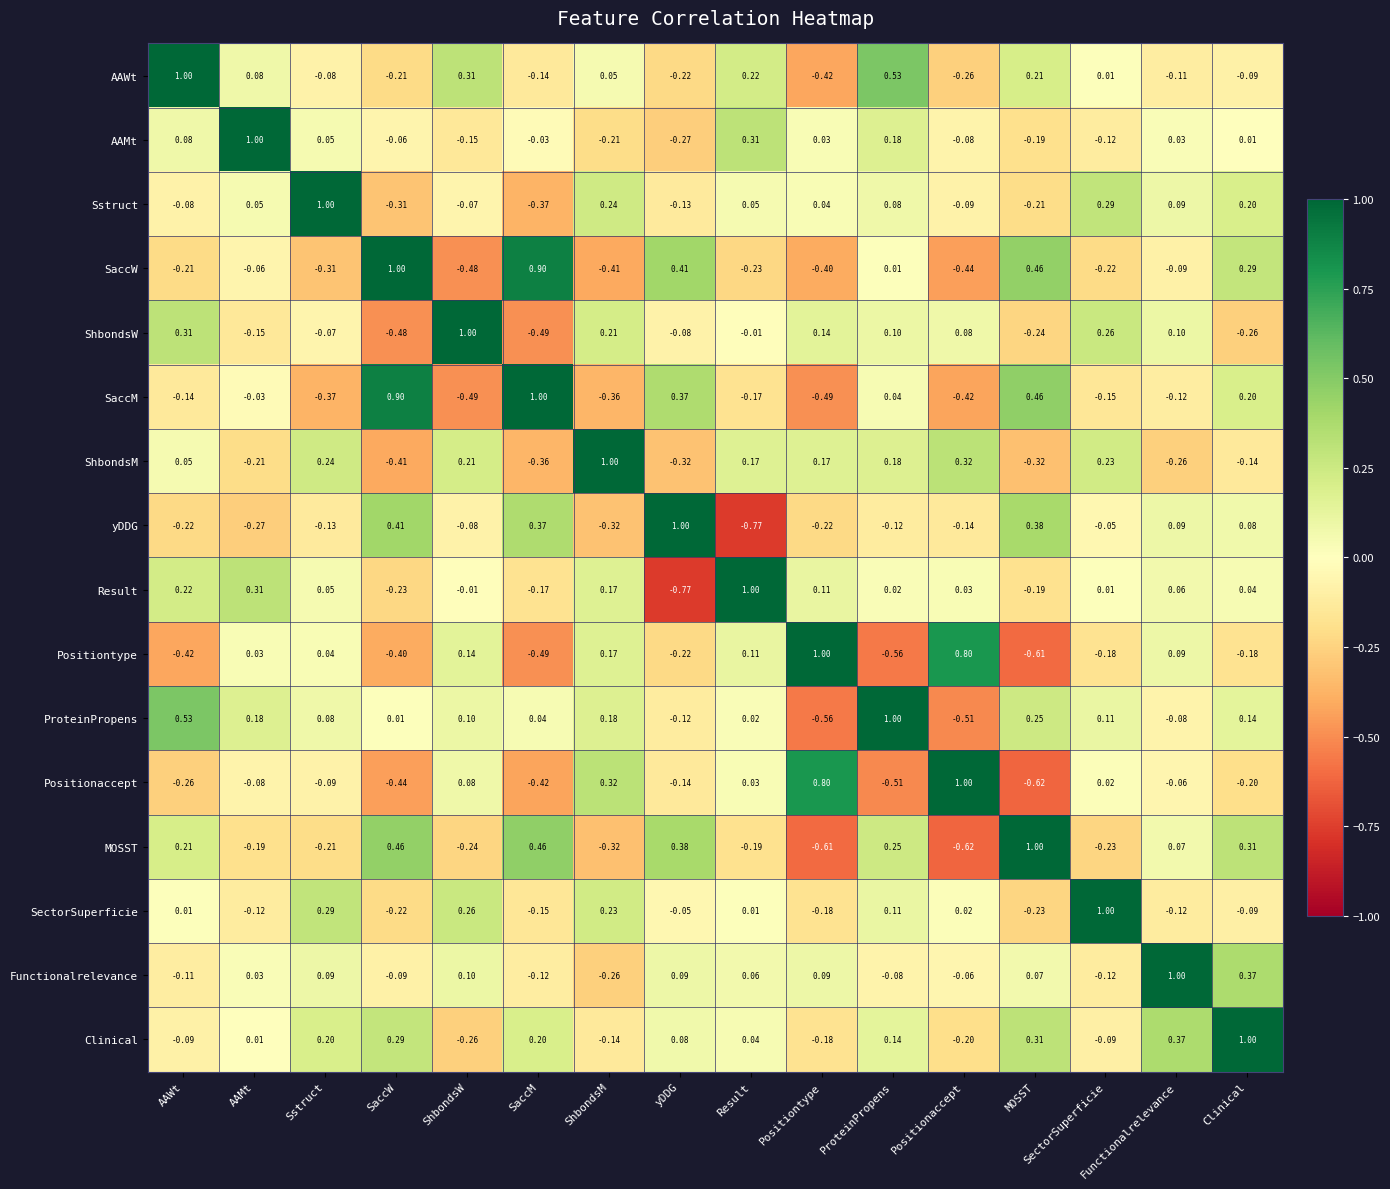

Where is ShbondsW nearest to the value 0?

Result